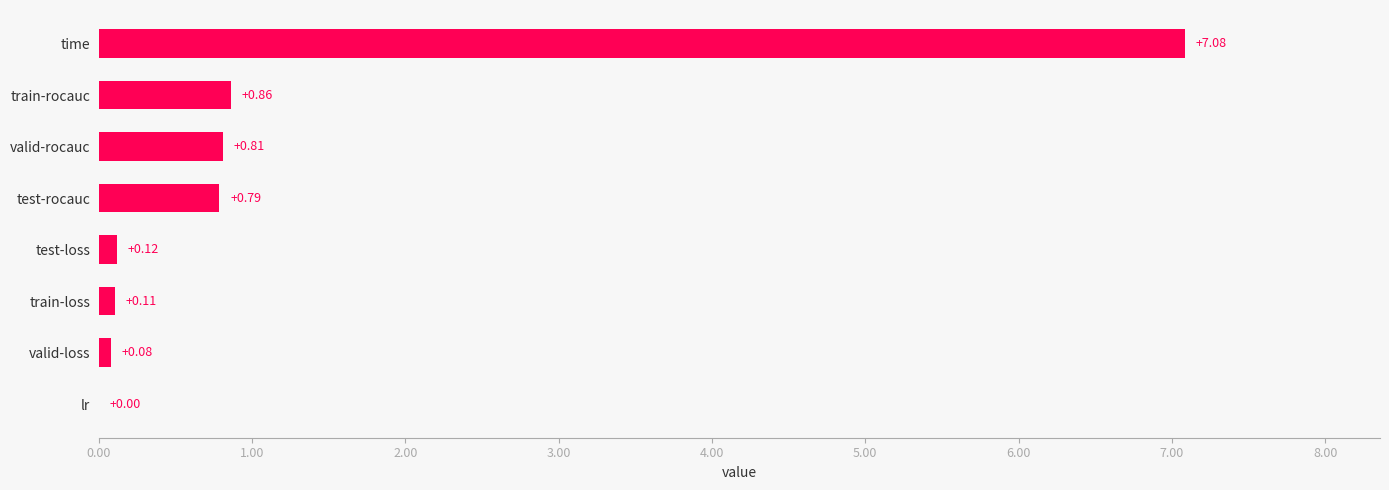

At which label is the value closest to 3?

train-rocauc